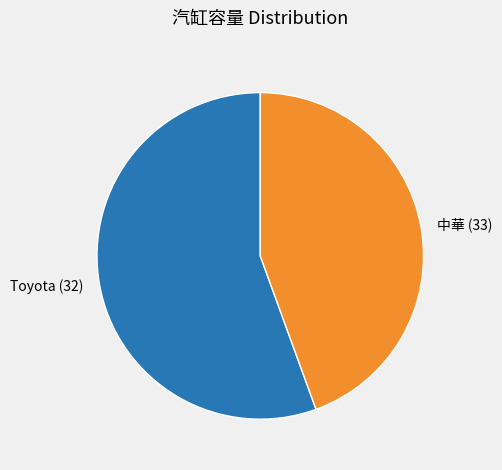

Is there a majority slice in this chart?

Yes